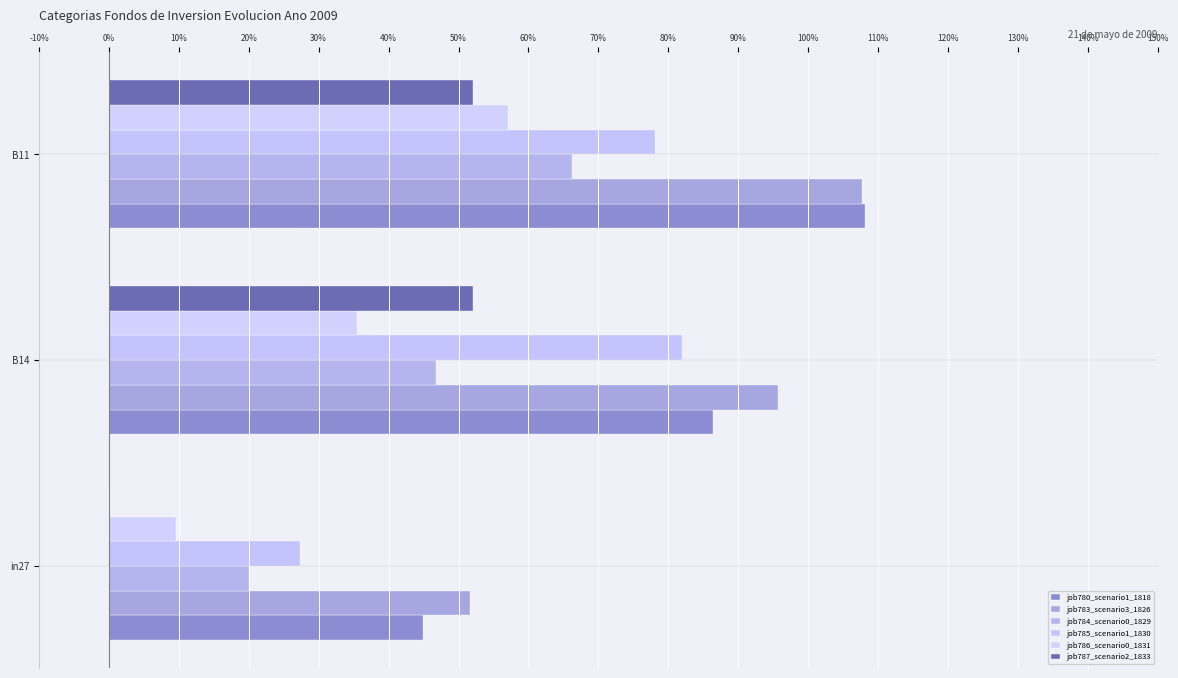

Reading left to right, what are all the values shown in this chart?

job780_scenario1_1818: 0.4	0.9	1.1
job783_scenario3_1826: 0.5	1.0	1.1
job784_scenario0_1829: 0.2	0.5	0.7
job785_scenario1_1830: 0.3	0.8	0.8
job786_scenario0_1831: 0.1	0.4	0.6
job787_scenario2_1833: 0.0	0.5	0.5